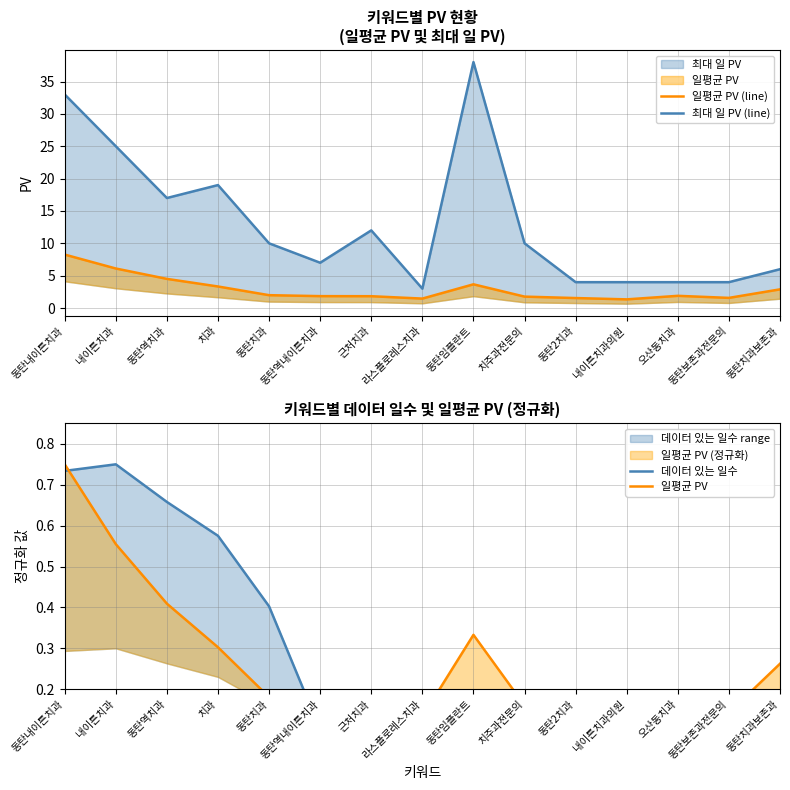

Which series has the largest range (max minus min)?

최대 일 PV (line)